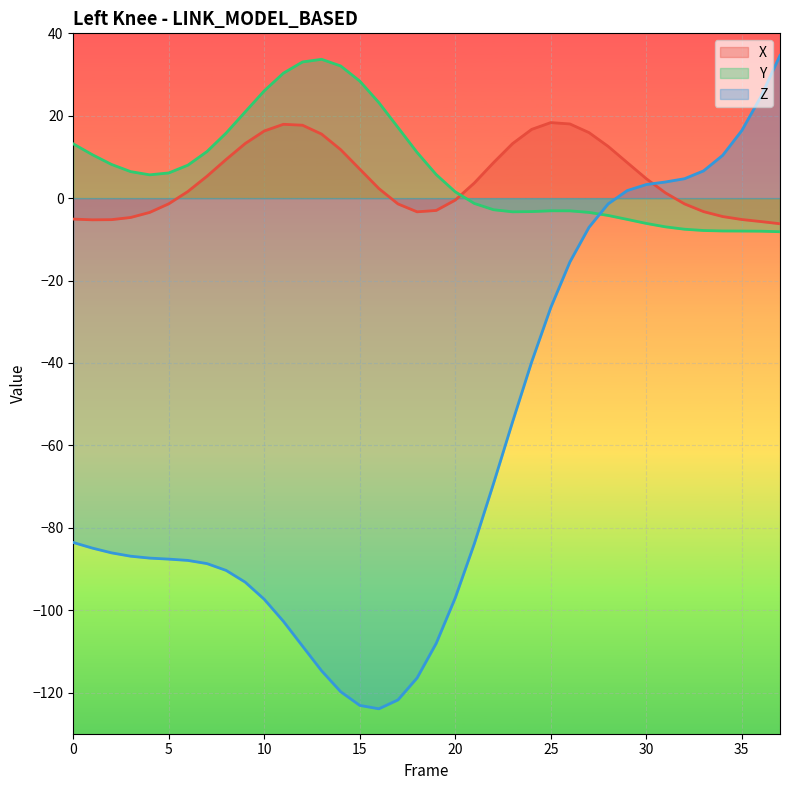

In Y, how many points are higher than both neighbors (excluding endpoints)?

2